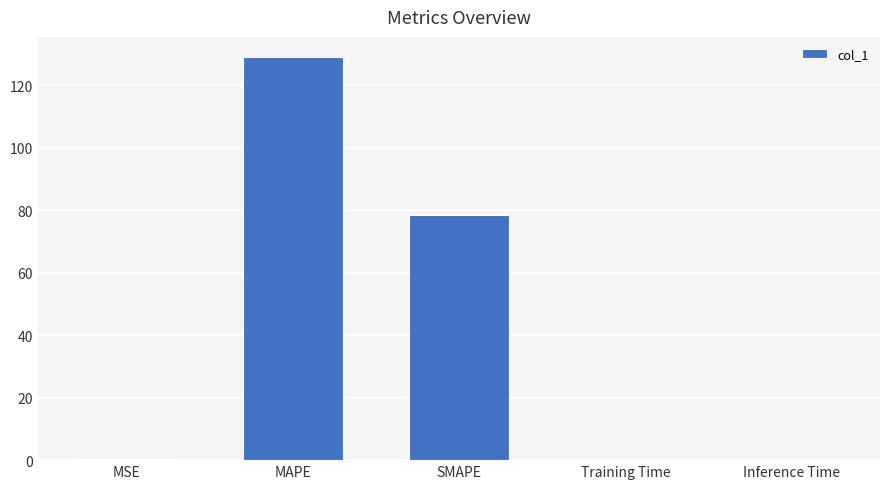

Which has a higher value, SMAPE or Inference Time?

SMAPE